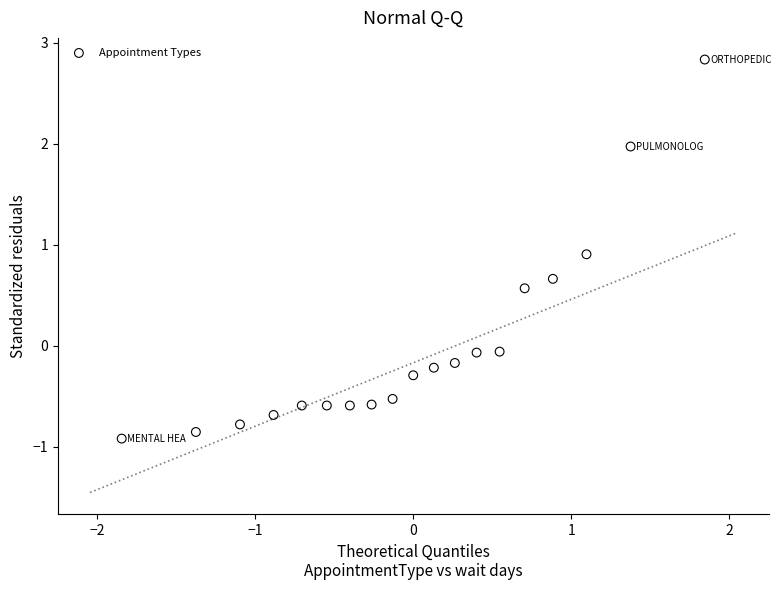

What is the range of X values (max minus min)?

3.7